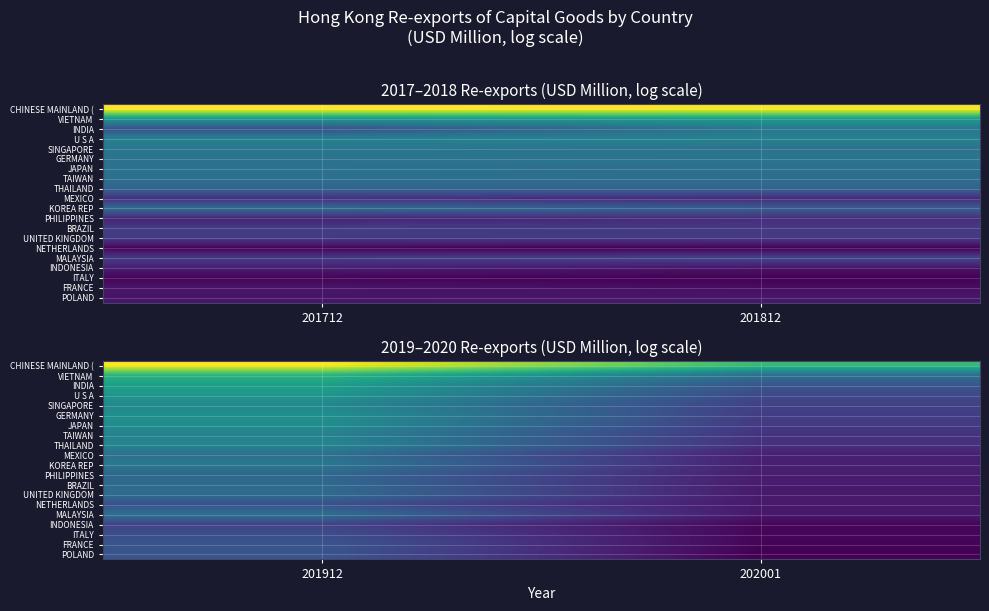

At how many categories does at least one series exceed 6?

2